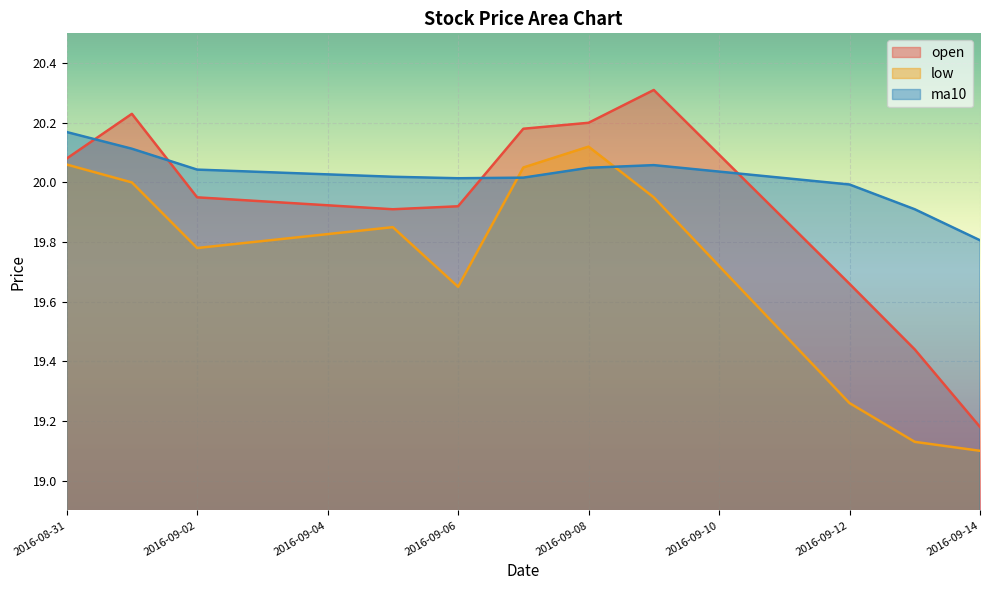

What is the label of the 6th point from the left?

2016-09-07